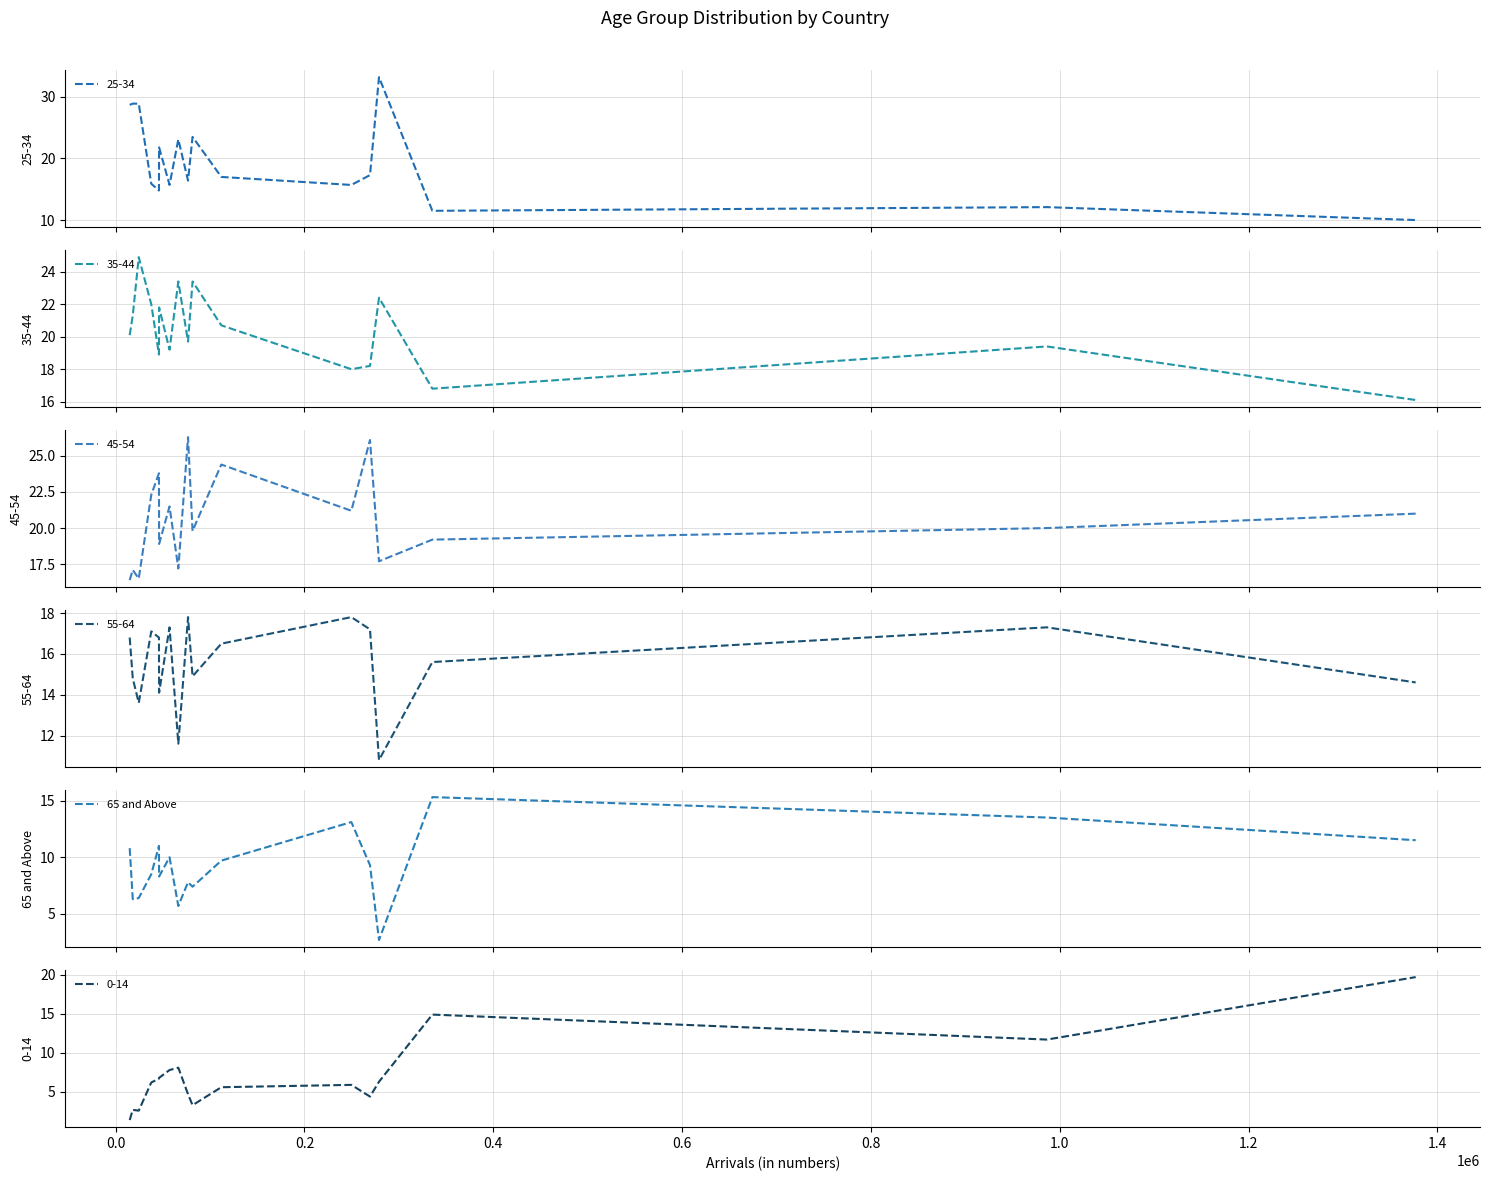

What is the lowest value of the 65 and Above series?

2.7